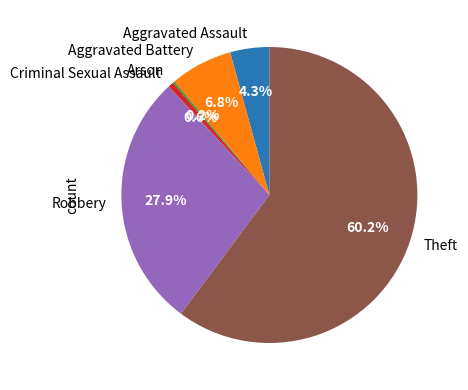

To the nearest percent, what portion does Robbery represent?

28%